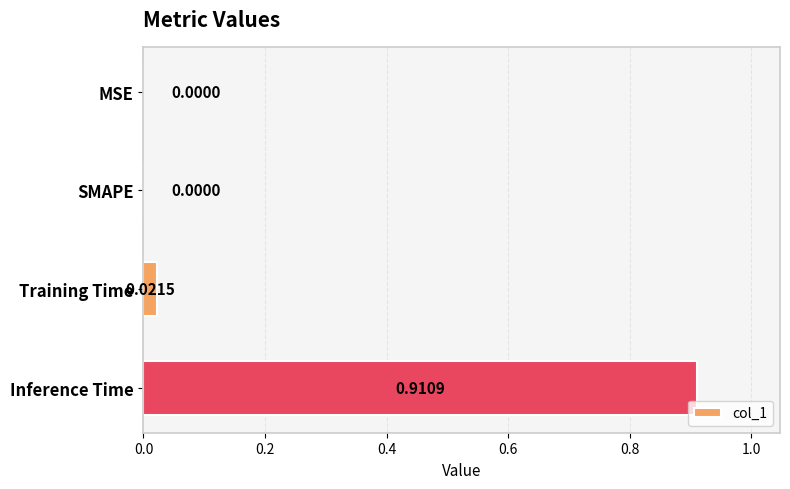

Between Inference Time and SMAPE, which is larger?

Inference Time